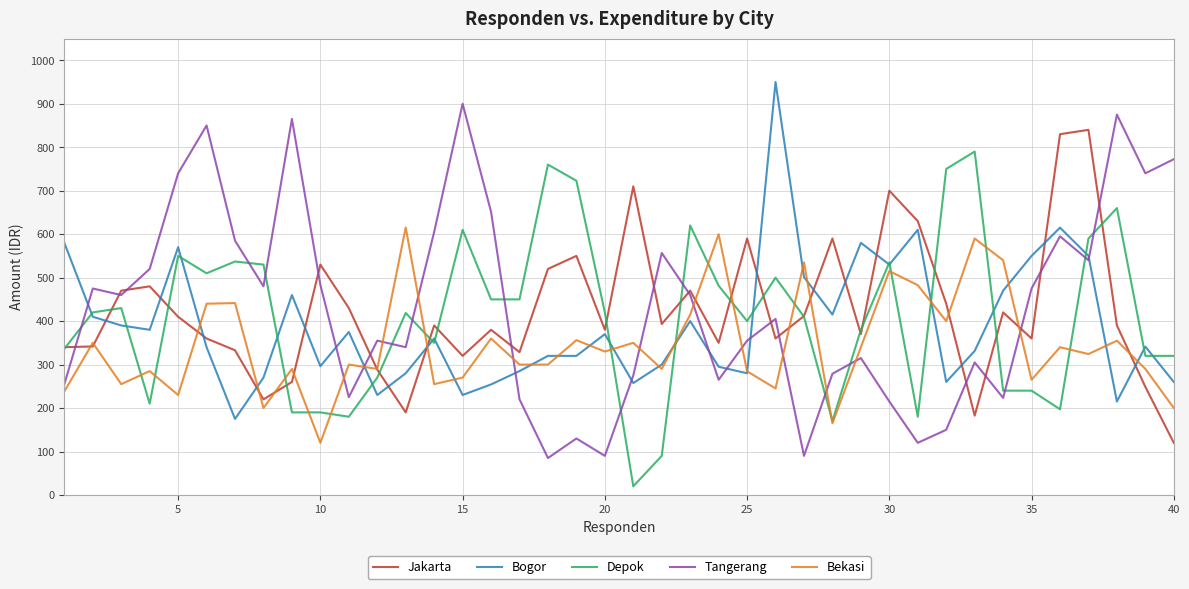

What is the difference between the second highest and minimum values in the Bogor series?

440.0